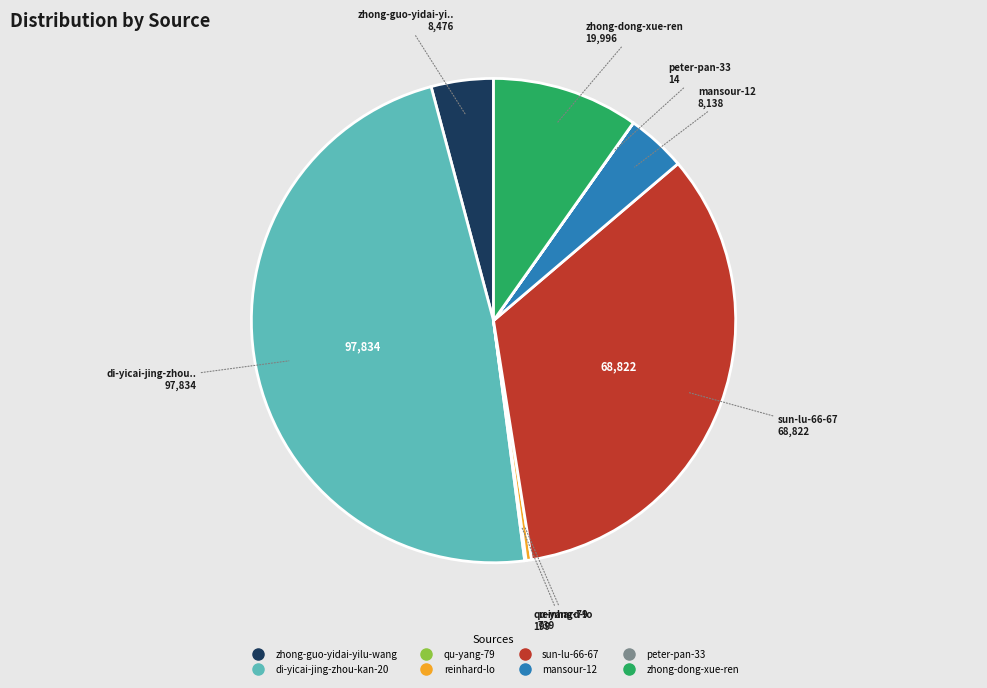

True or false: mansour-12 accounts for 4% of the total.

True